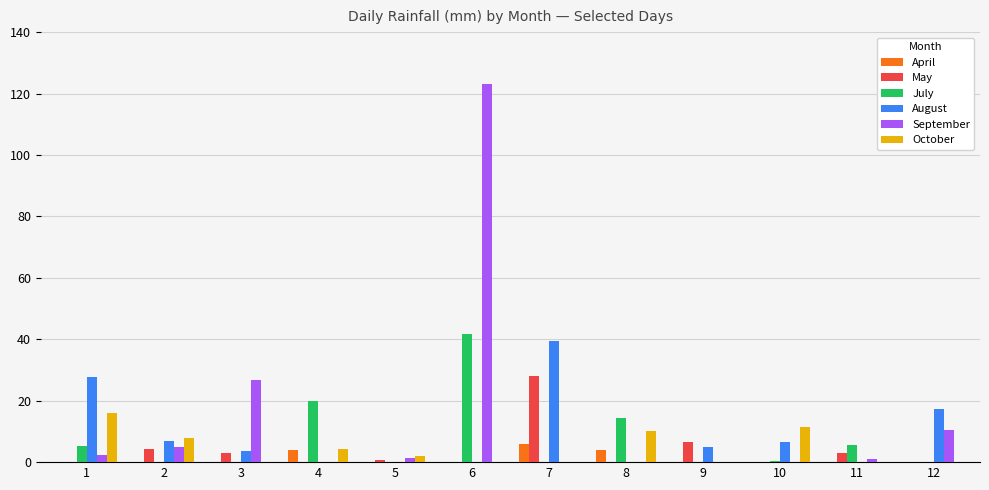

Are the bars grouped side by side (vs. stacked)?

Yes